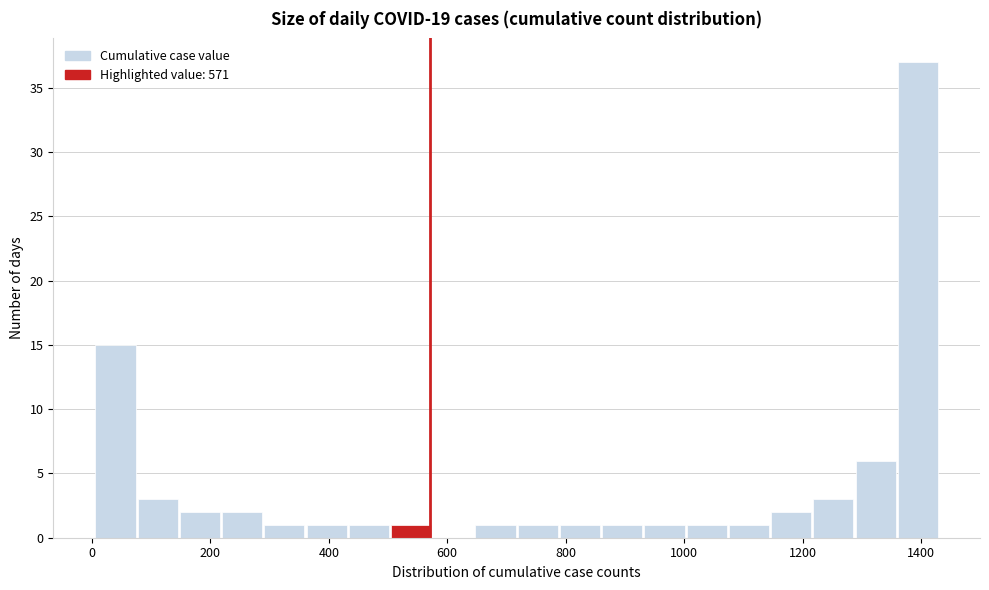

Read against the x-axis, roughly where is the centre of the tallest bar?

1400